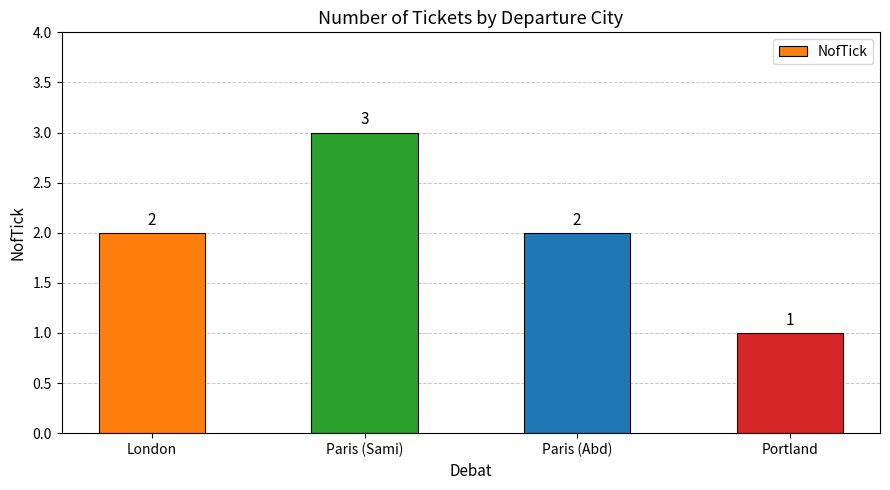

How many series are shown in this chart?

1